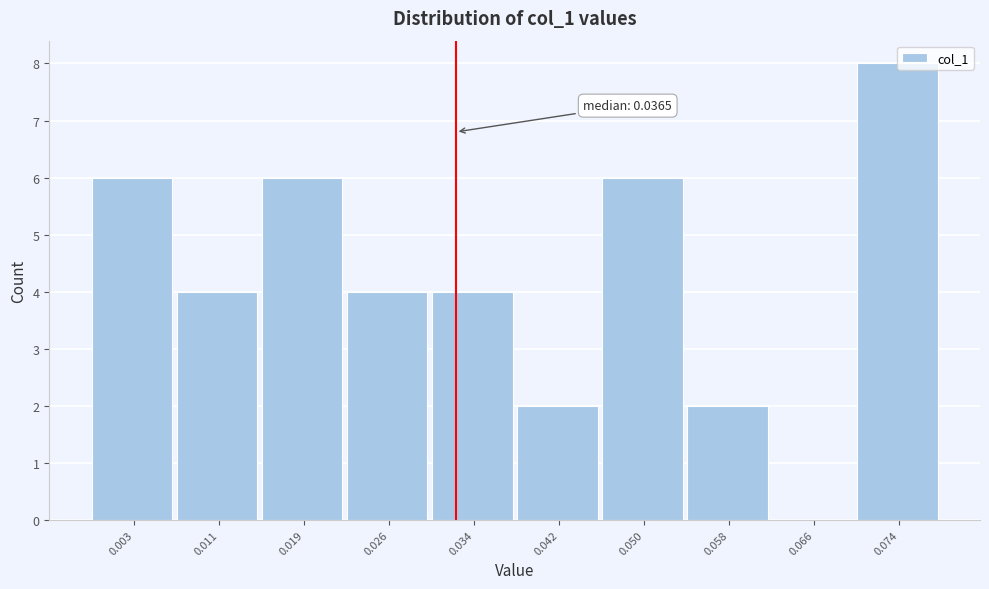

Reading left to right, what are all the values shown in this chart?

0.003=6	0.011=4	0.019=6	0.026=4	0.034=4	0.042=2	0.050=6	0.058=2	0.066=0	0.074=8